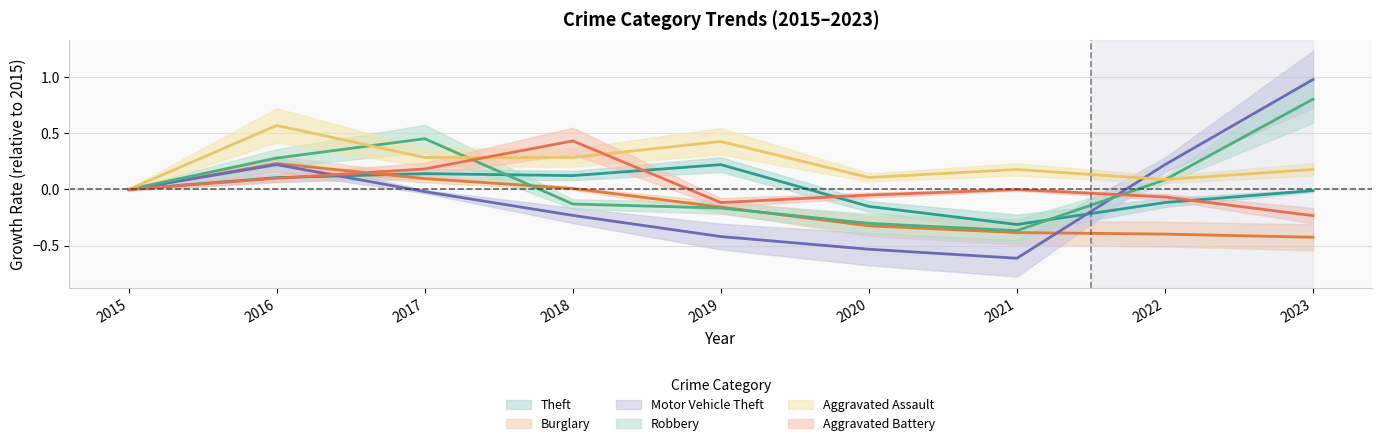

True or false: Aggravated Battery and Motor Vehicle Theft cross at least once.

True